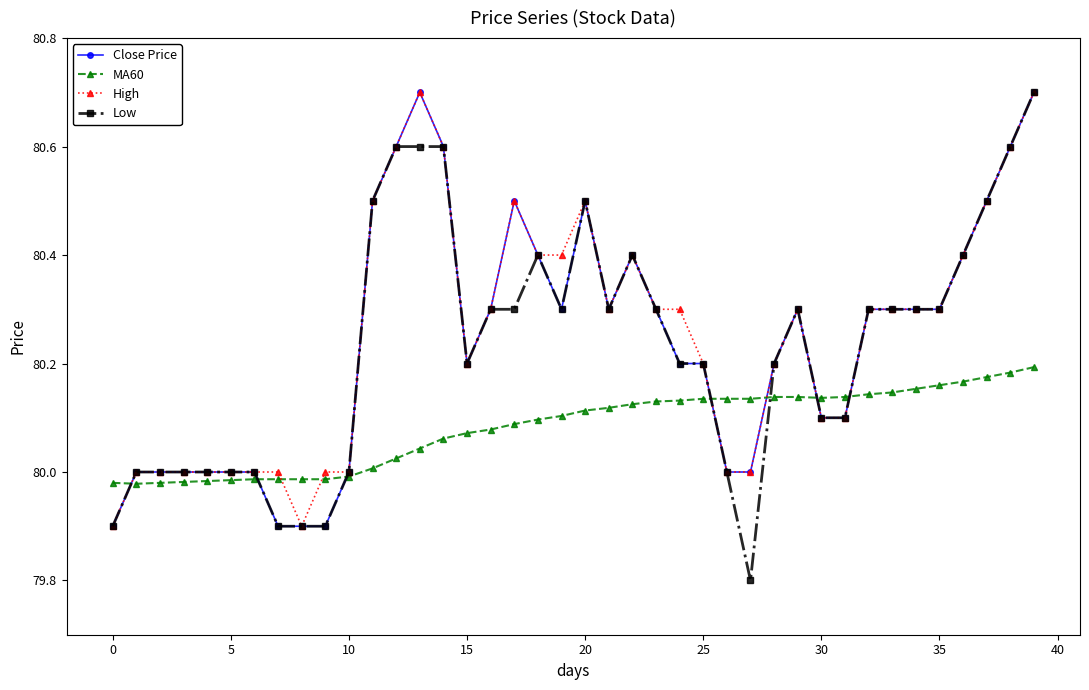

True or false: MA60 and Low intersect in this chart.

True